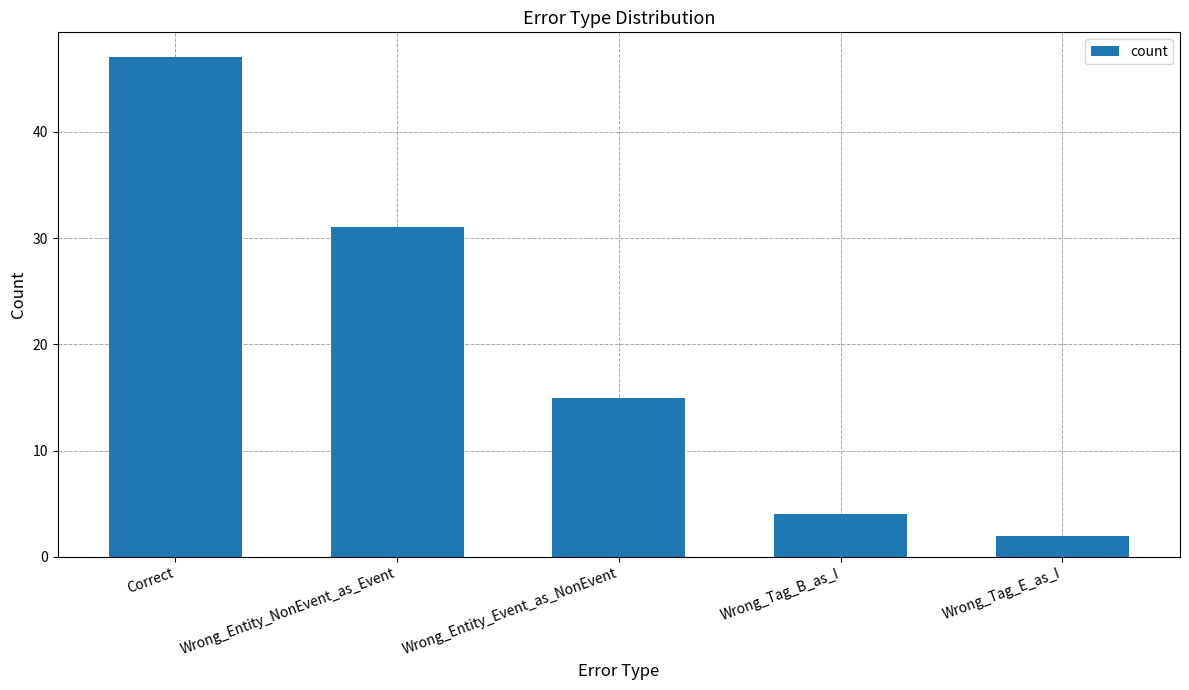

At which category does the chart reach its peak across all series?

Correct